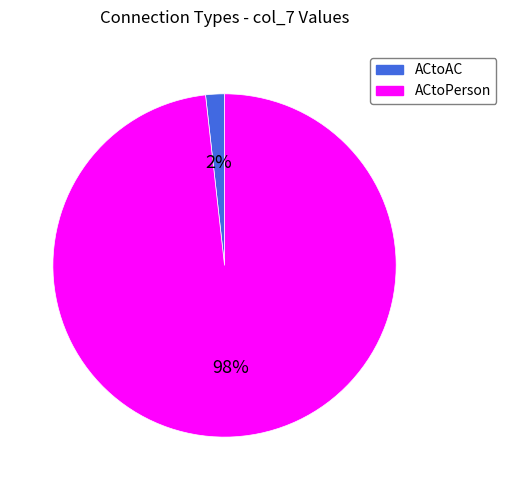

How many slices are in this pie chart?

2